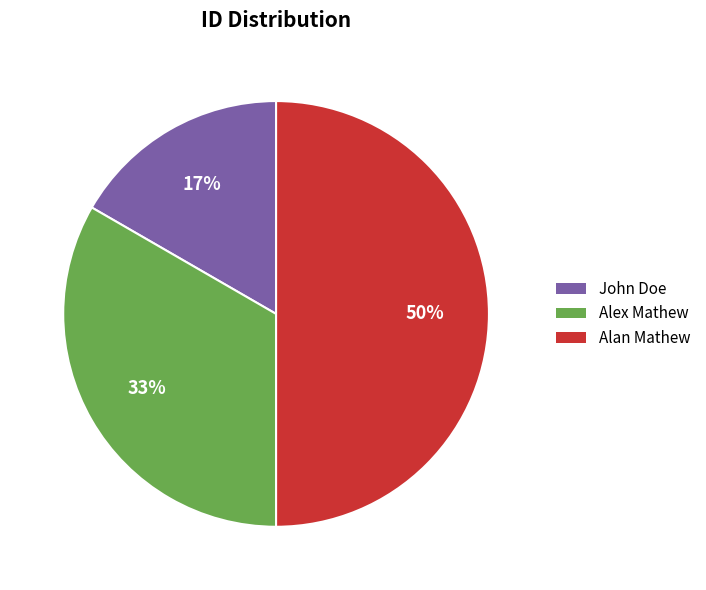

How many segments does this pie chart have?

3